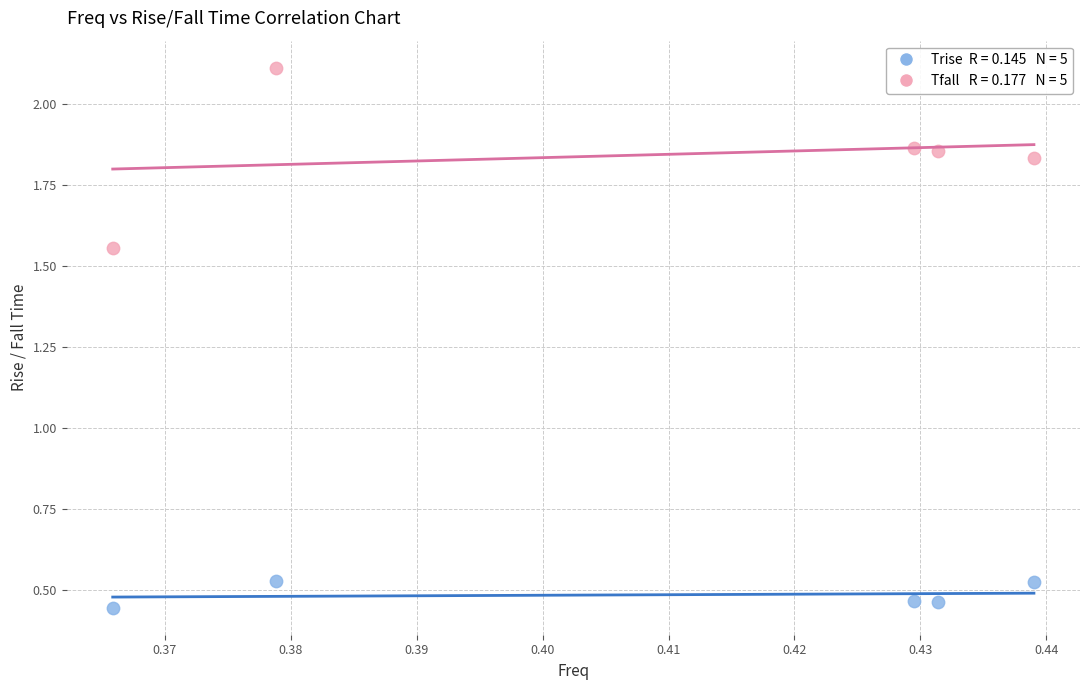

Across all data points, what is the average Y value?

1.2